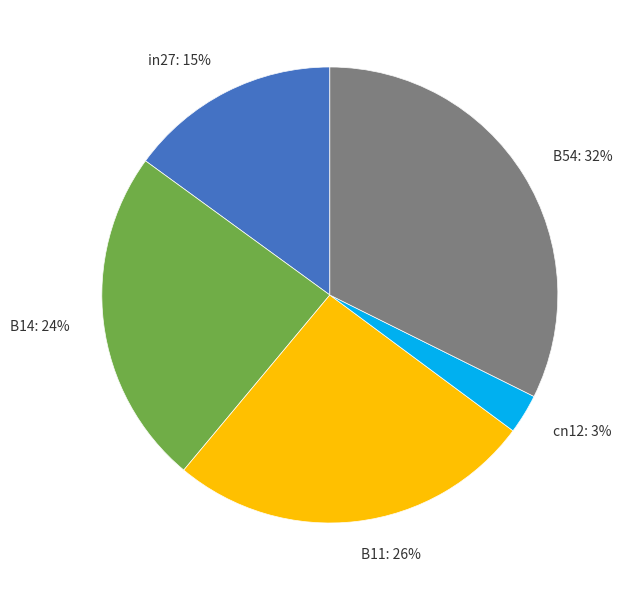

Is the sum of B54 and B11 greater than half?

Yes